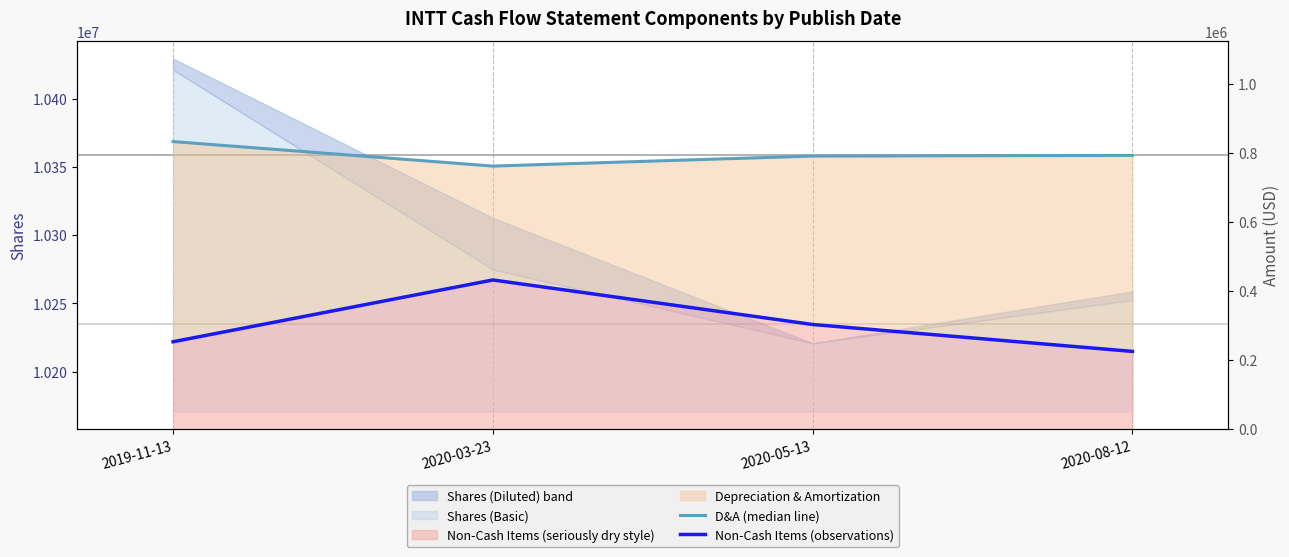

True or false: D&A (median line) and Non-Cash Items (observations) cross at least once.

False